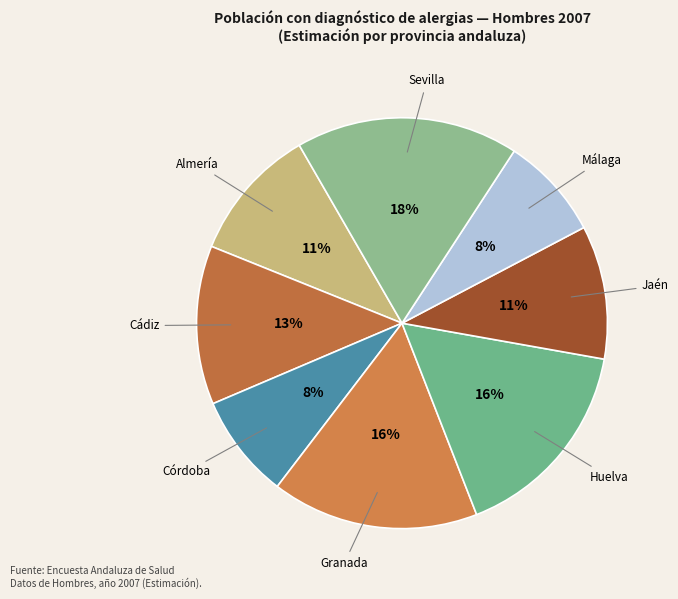

To the nearest percent, what is the average slice percentage?

12%